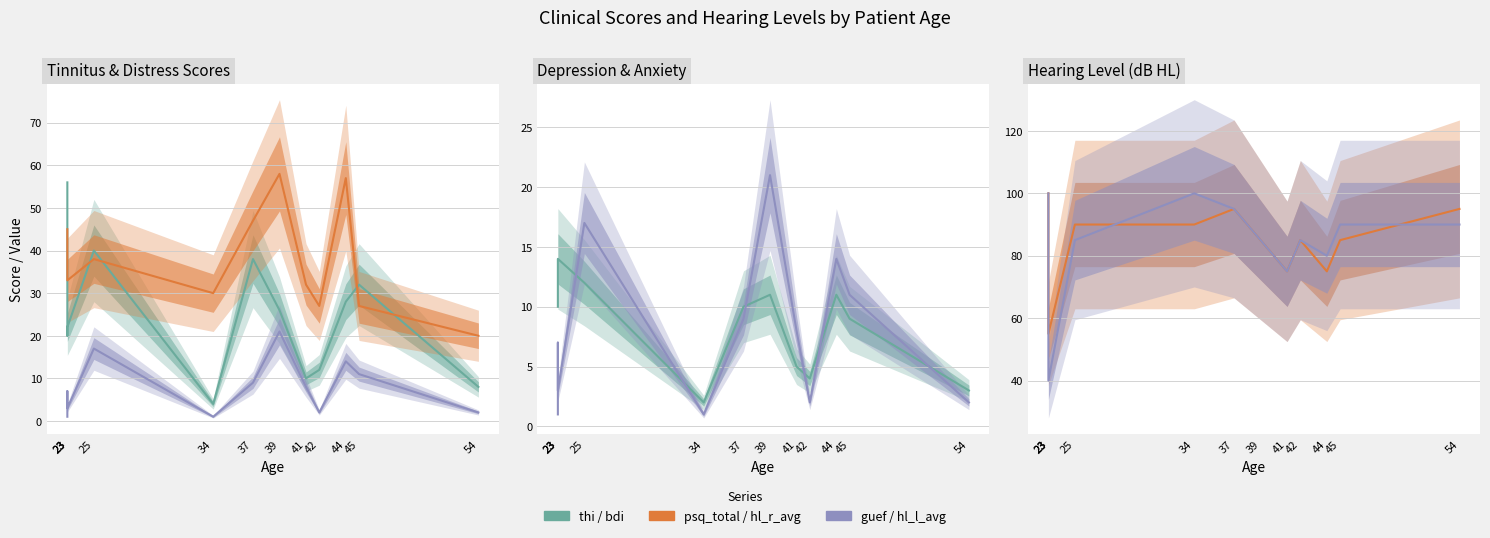

Where is the first local minimum for guef?

23